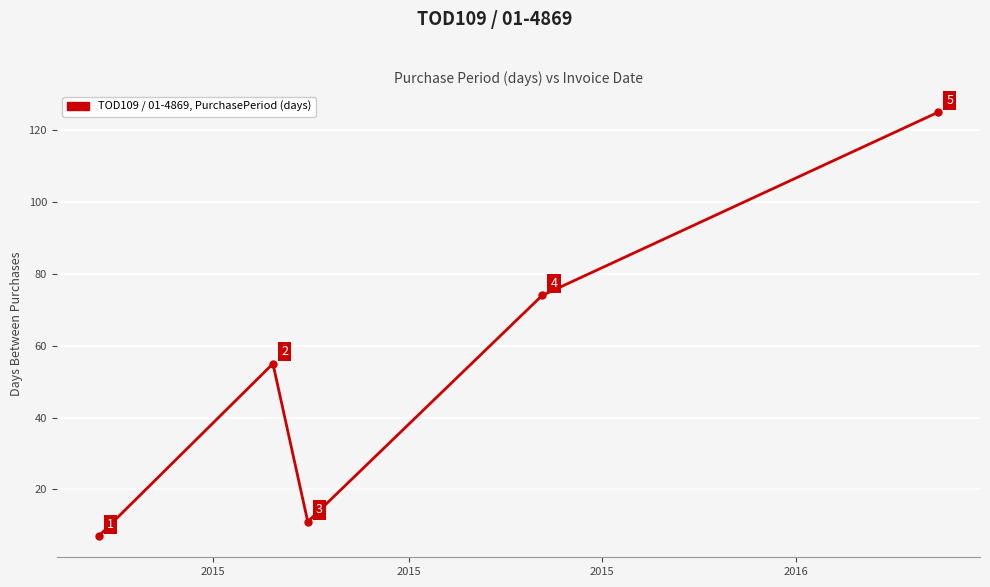

What is the smallest value displayed?

7